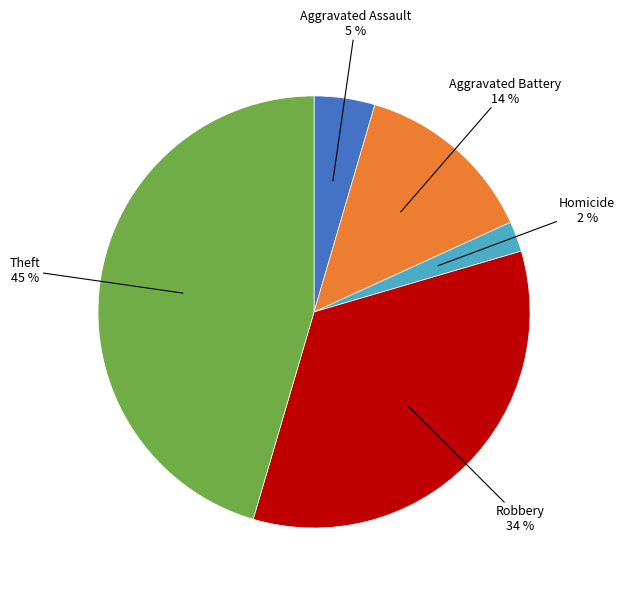

Does any single category account for the majority?

No